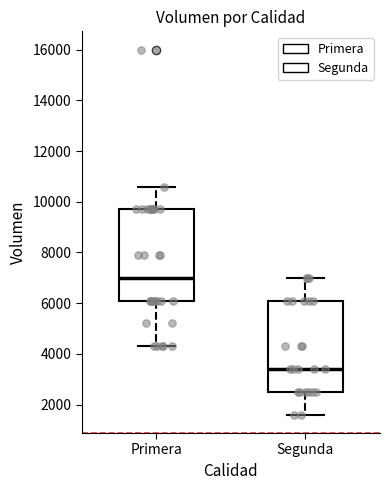

Reading left to right, transcribe this box plot: for each box, give where its median line is, the range the box spans, and where its two whiskers end, as read against the y-axis. The values are not printed on the chart, so give them approximately, as read against the axis.

Primera: median 7000, box 6200 to 9800, whiskers 4400 to 10600
Segunda: median 3400, box 2600 to 6200, whiskers 1600 to 7000